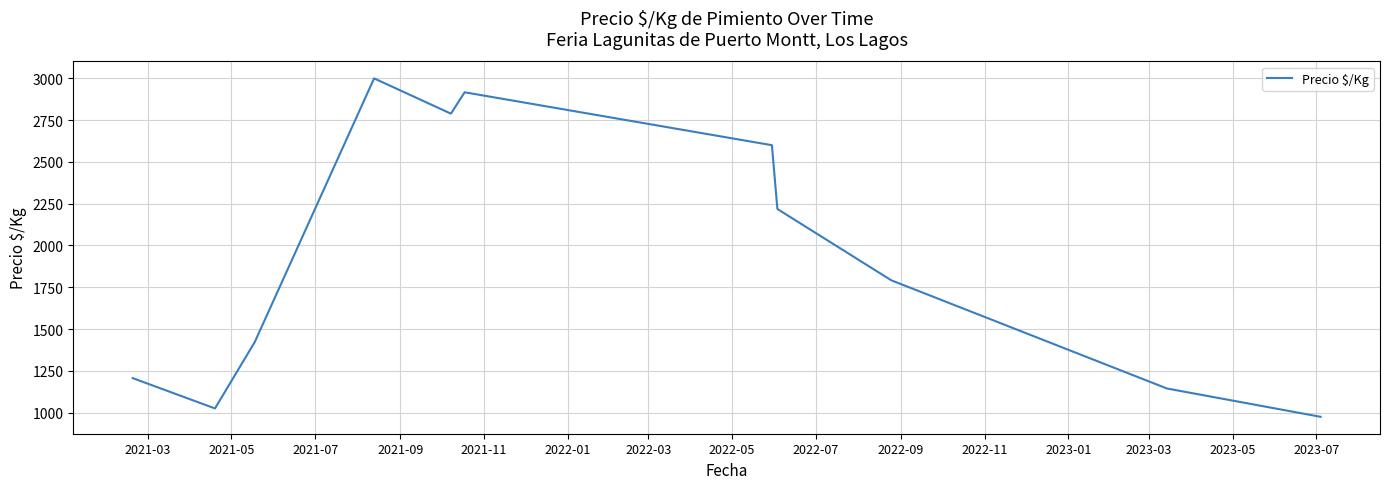

Is this an area chart (filled region under the line)?

No